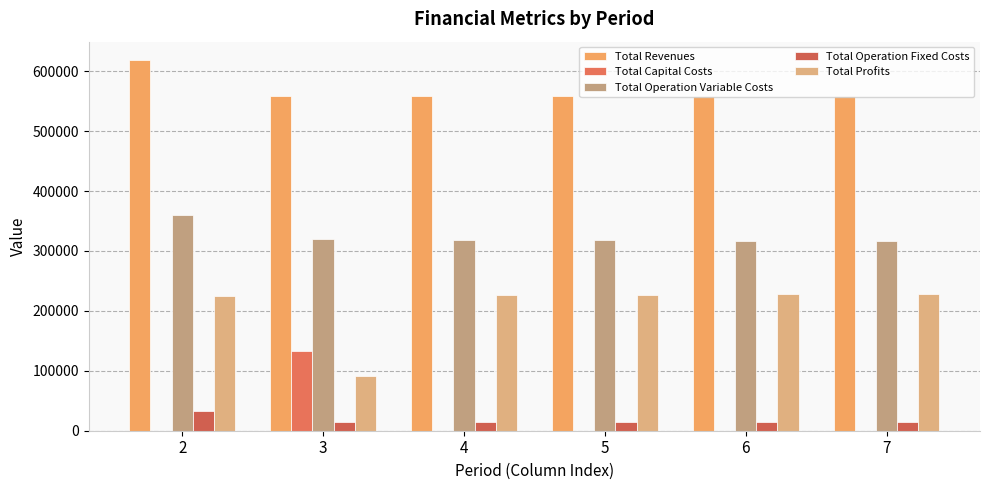

Reading left to right, extract all data points from this chart.

Total Revenues: 2=618301.2	3=558493.4	4=558493.4	5=558493.4	6=558493.4	7=558493.4
Total Capital Costs: 2=0.0	3=132800.0	4=0.0	5=0.0	6=0.0	7=0.0
Total Operation Variable Costs: 2=359390.6	3=319651.1	4=318757.0	5=317861.7	6=316965.1	7=316067.2
Total Operation Fixed Costs: 2=33627.6	3=13955.5	4=13955.5	5=13955.5	6=13955.5	7=13955.5
Total Profits: 2=225283.0	3=92086.8	4=225780.9	5=226676.3	6=227572.9	7=228470.7